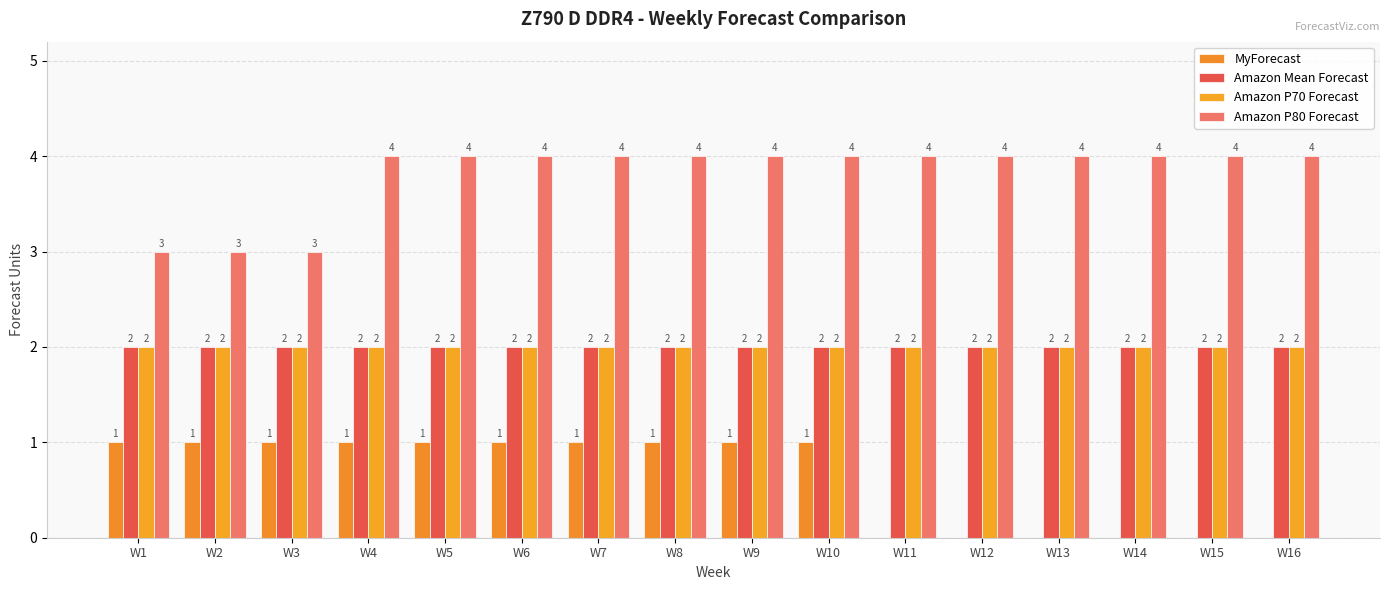

What is the total value across all series at W16?

8